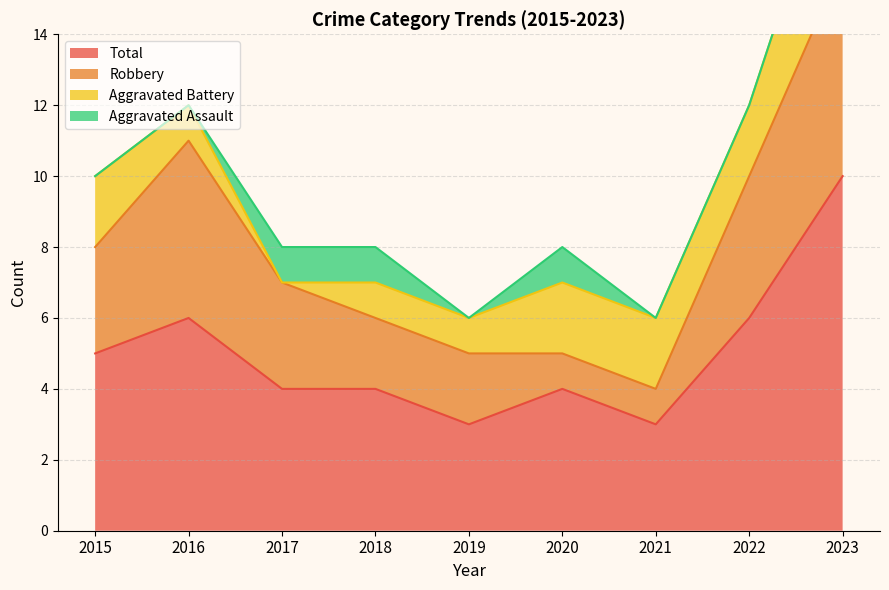

Rank the categories by Aggravated Battery value from lowest to highest.

2017, 2016, 2018, 2019, 2015, 2020, 2021, 2022, 2023